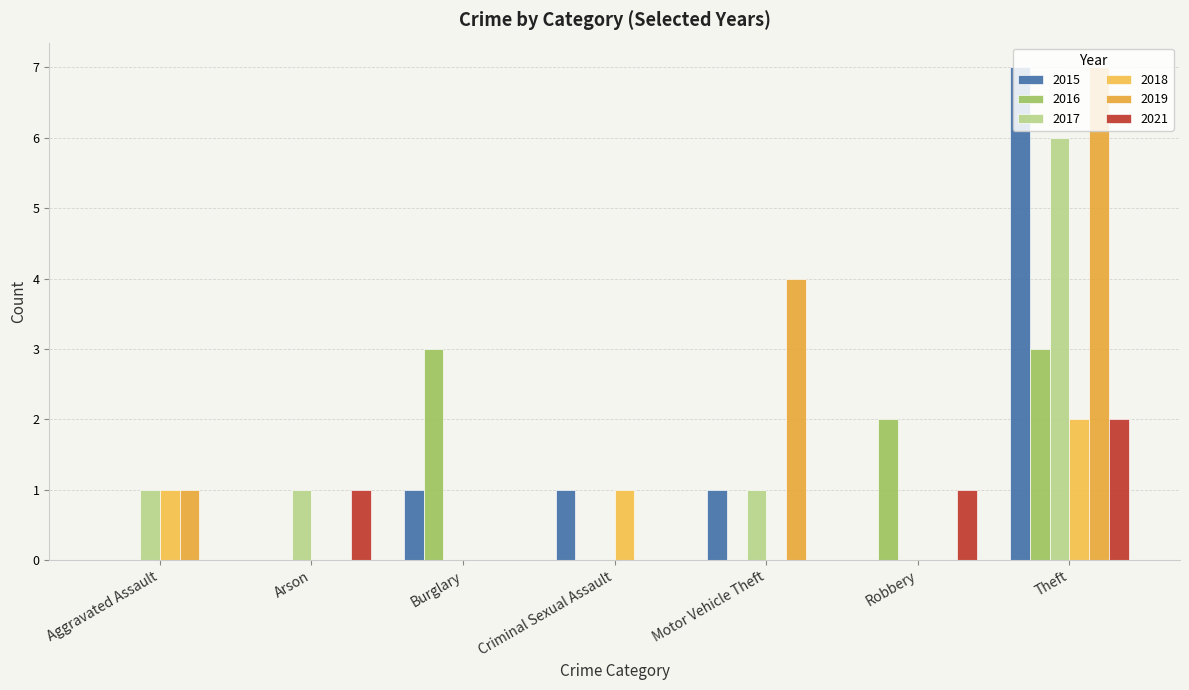

Count the 2019 values in the range 0 to 4.

6